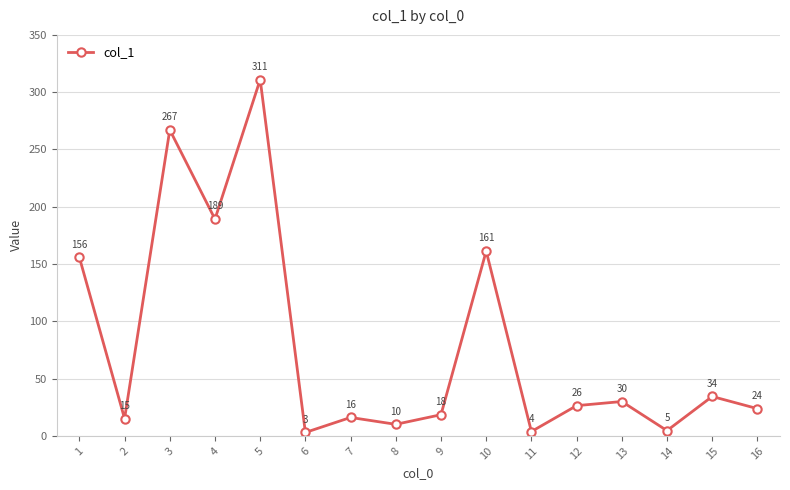

List the labels in order of value, smallest first.

6, 11, 14, 8, 2, 7, 9, 16, 12, 13, 15, 1, 10, 4, 3, 5